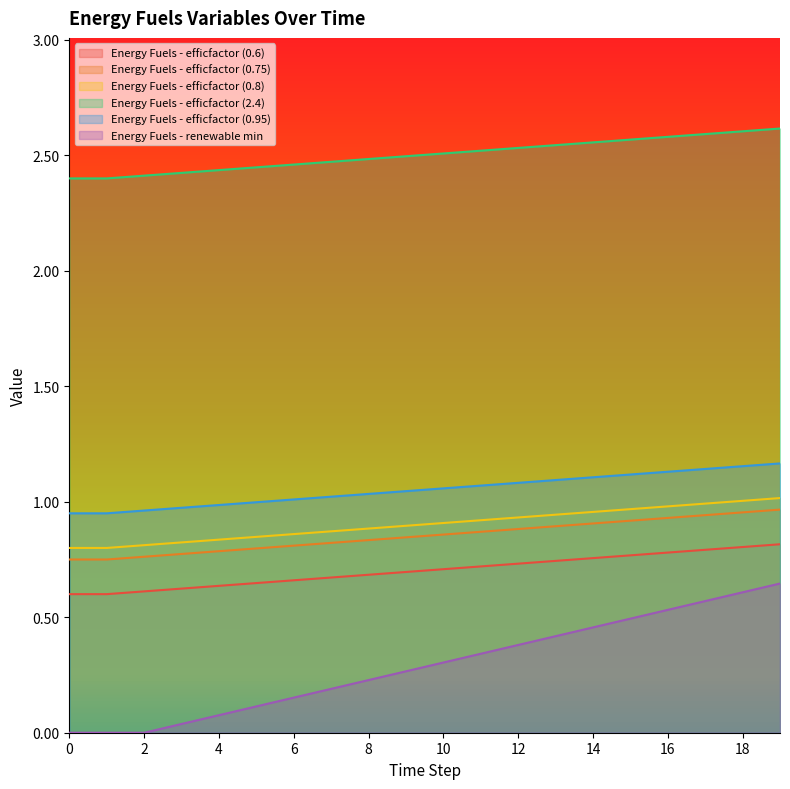

Which series has the largest total across all categories?

Energy Fuels - efficfactor (2.4)